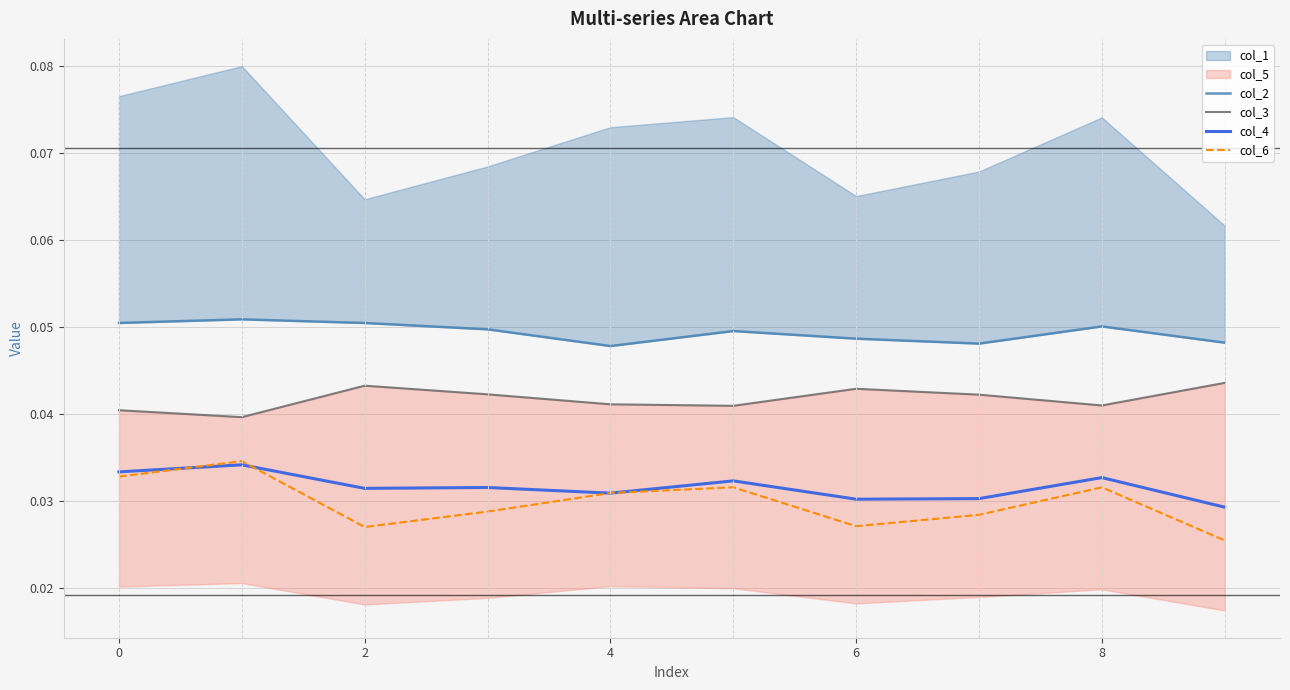

The value of col_4 at 6 is 0.1. True or false?

False